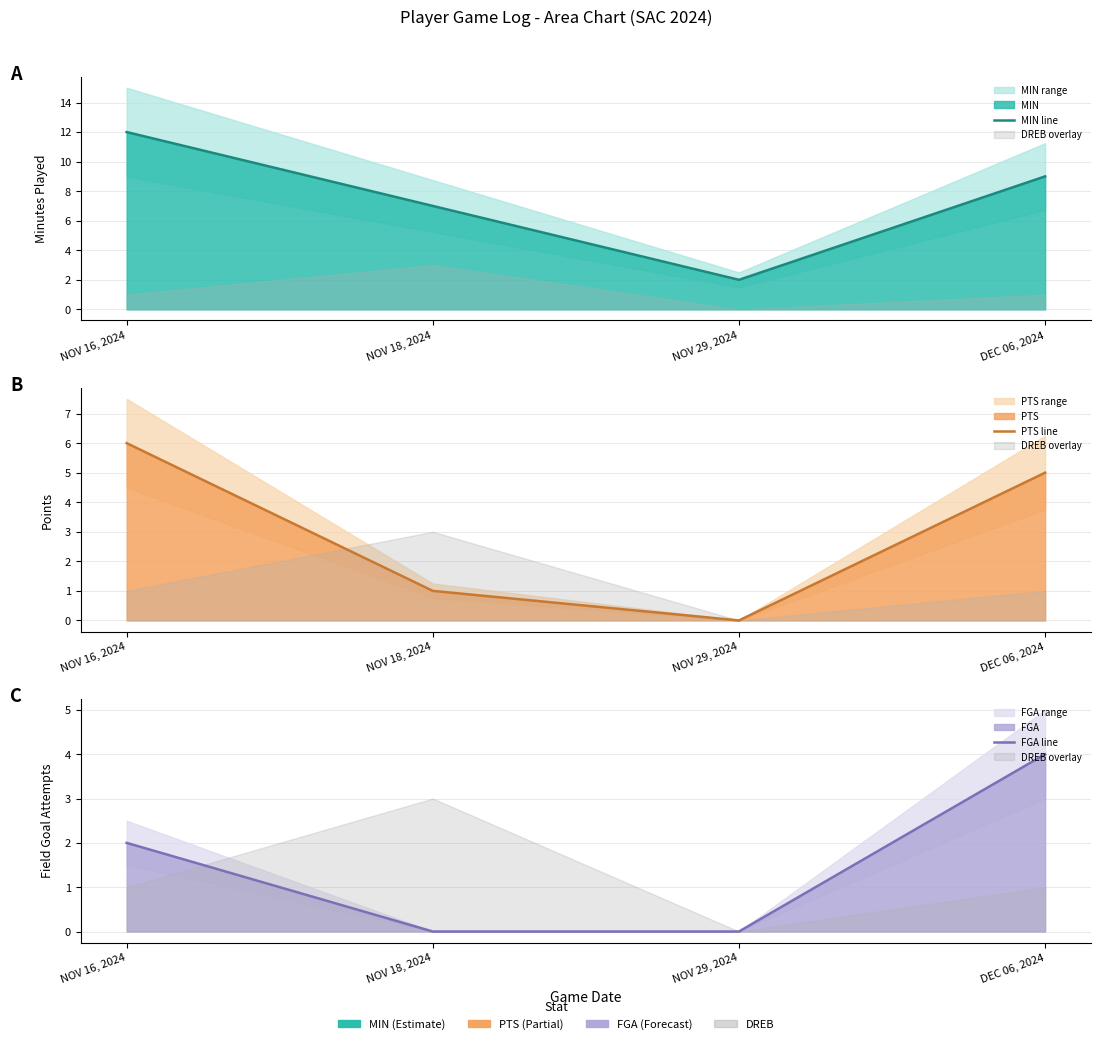

Does the chart have visible grid lines?

Yes